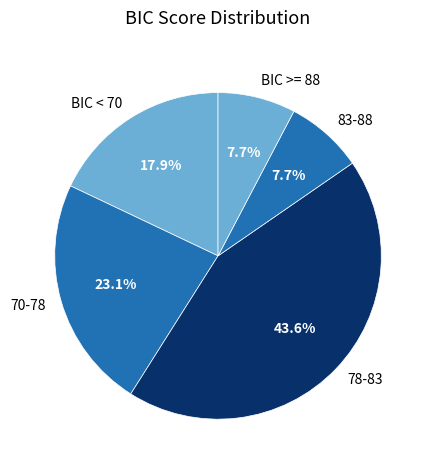

Combined, do BIC >= 88 and 70-78 account for over 50%?

No